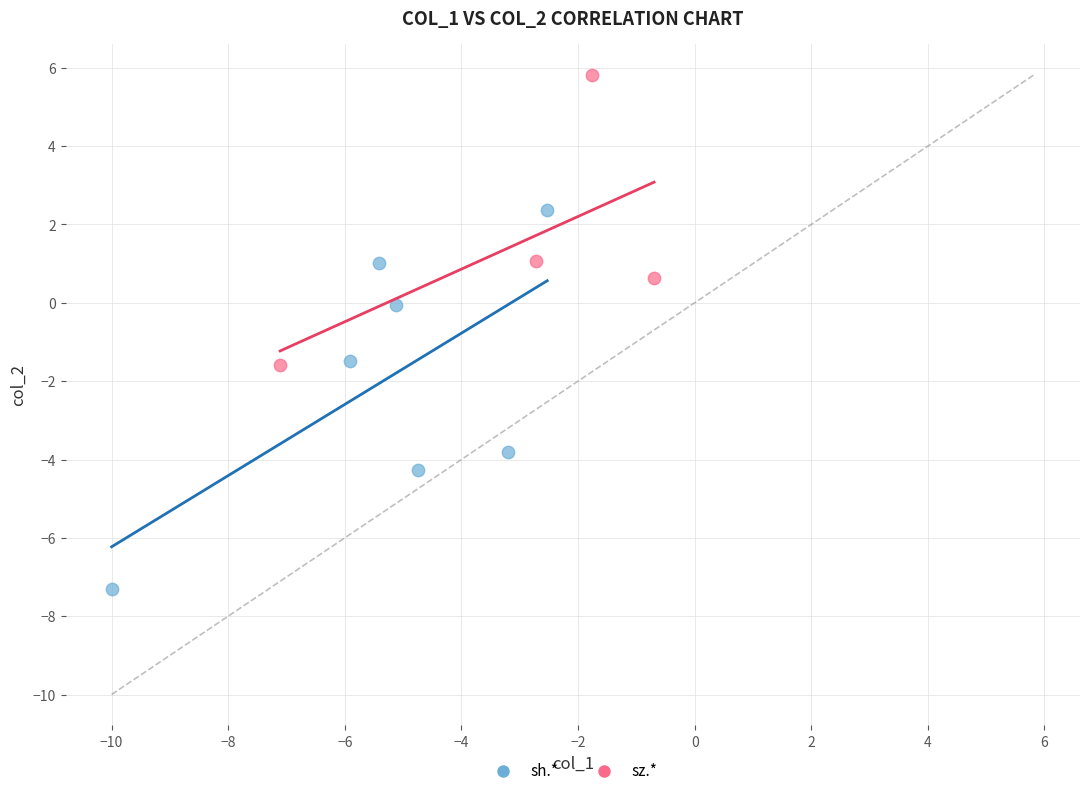

Which series reaches the maximum Y coordinate?

sz.*